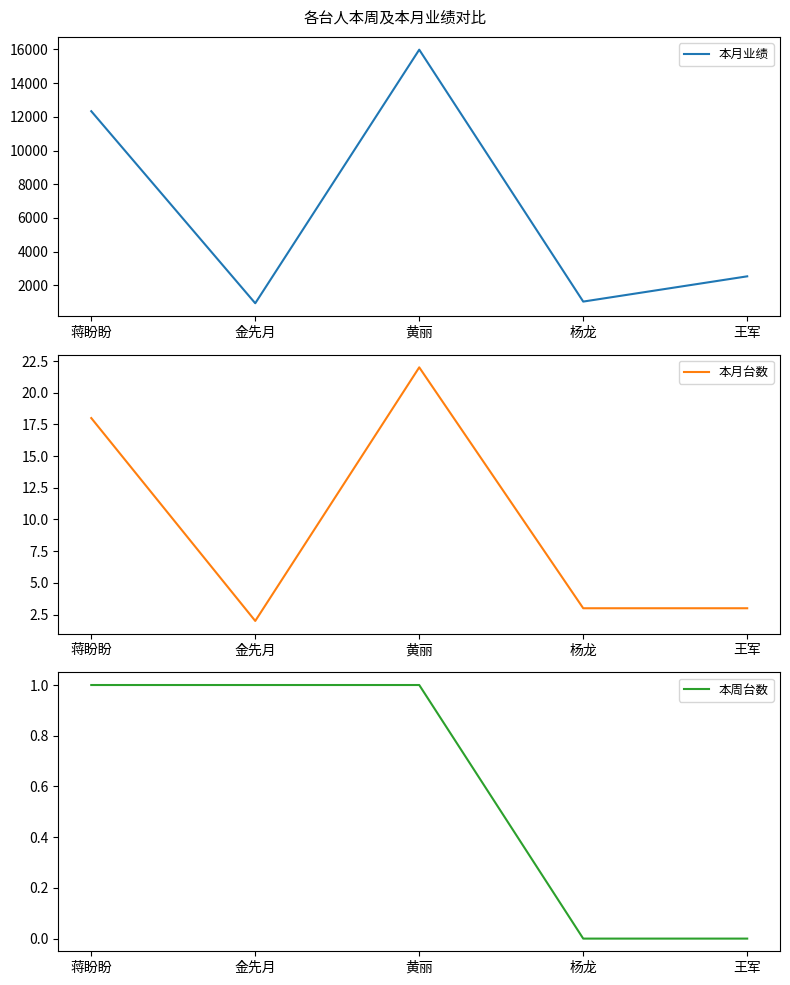

What is the difference between the maximum and minimum values in the 本月业绩 series?

15056